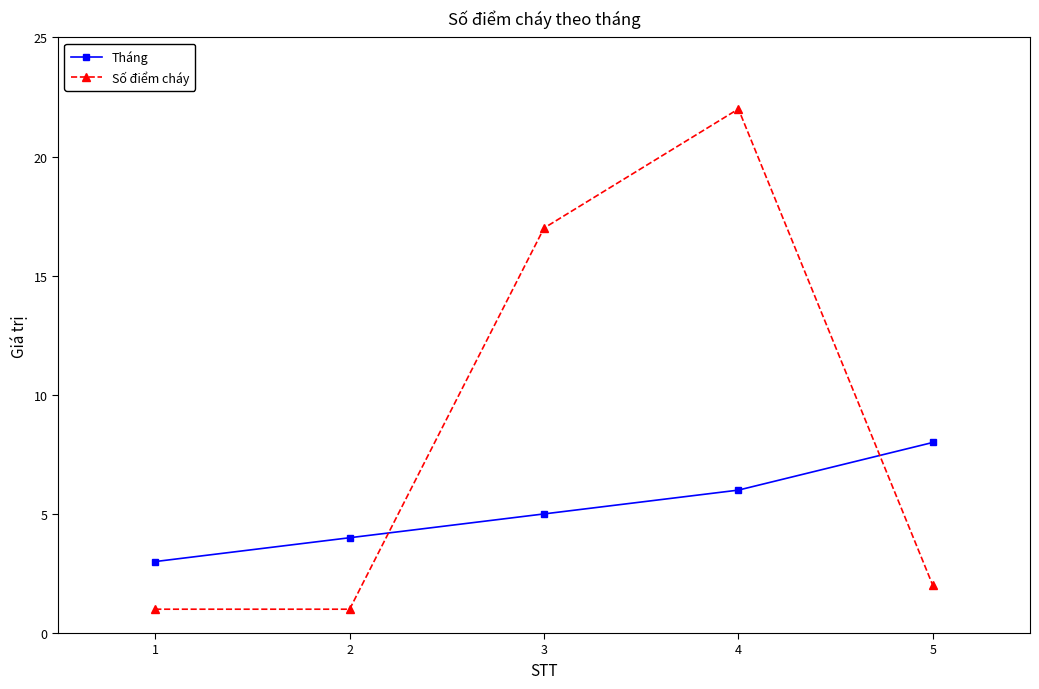

True or false: Tháng has a value of 2 at 1.

False